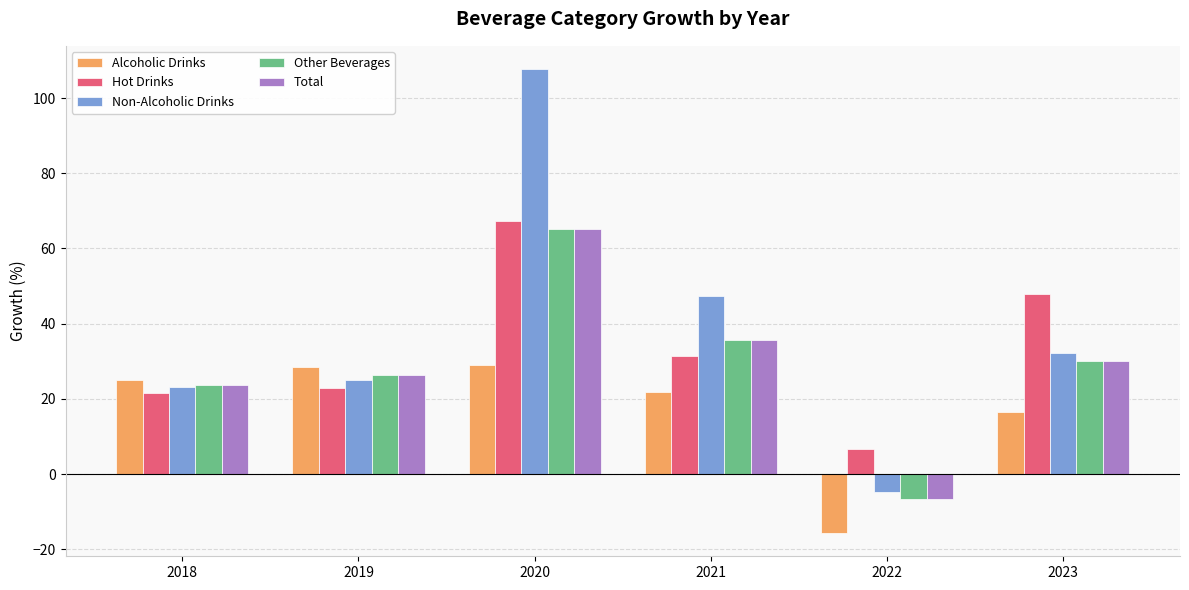

What is the difference between the maximum and minimum values in the Other Beverages series?

71.8